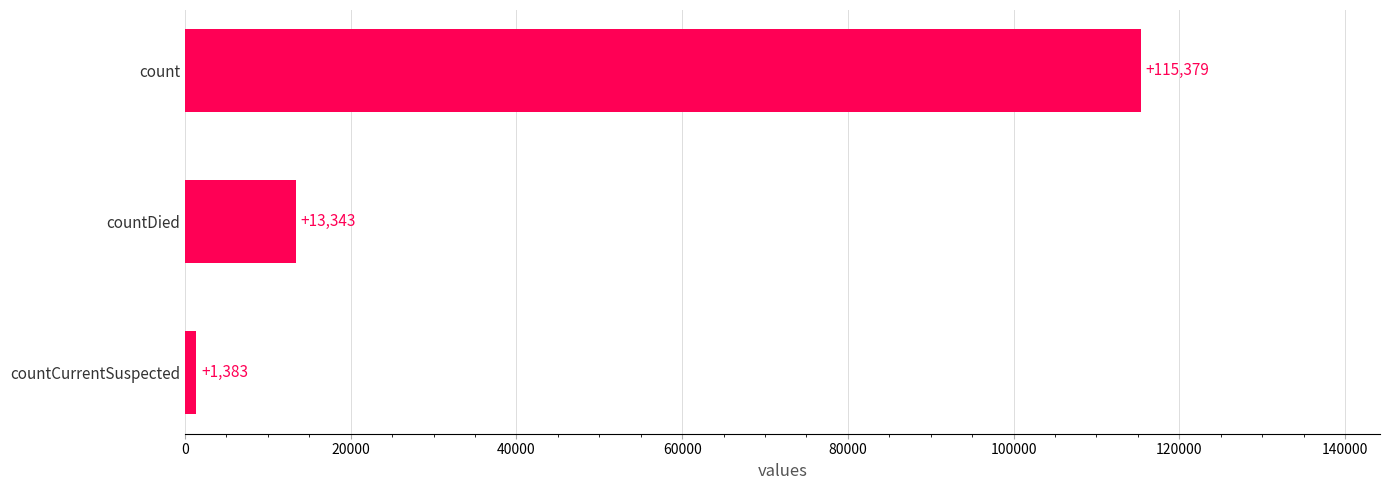

What is the change in value from countDied to count?

+102036